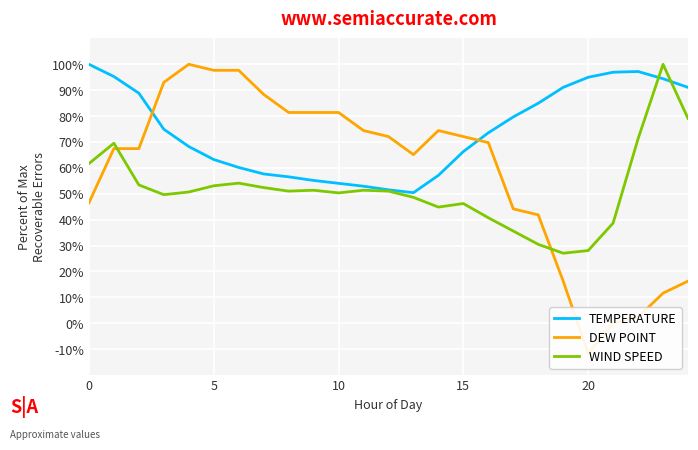

At how many categories does at least one series exceed 86?

14